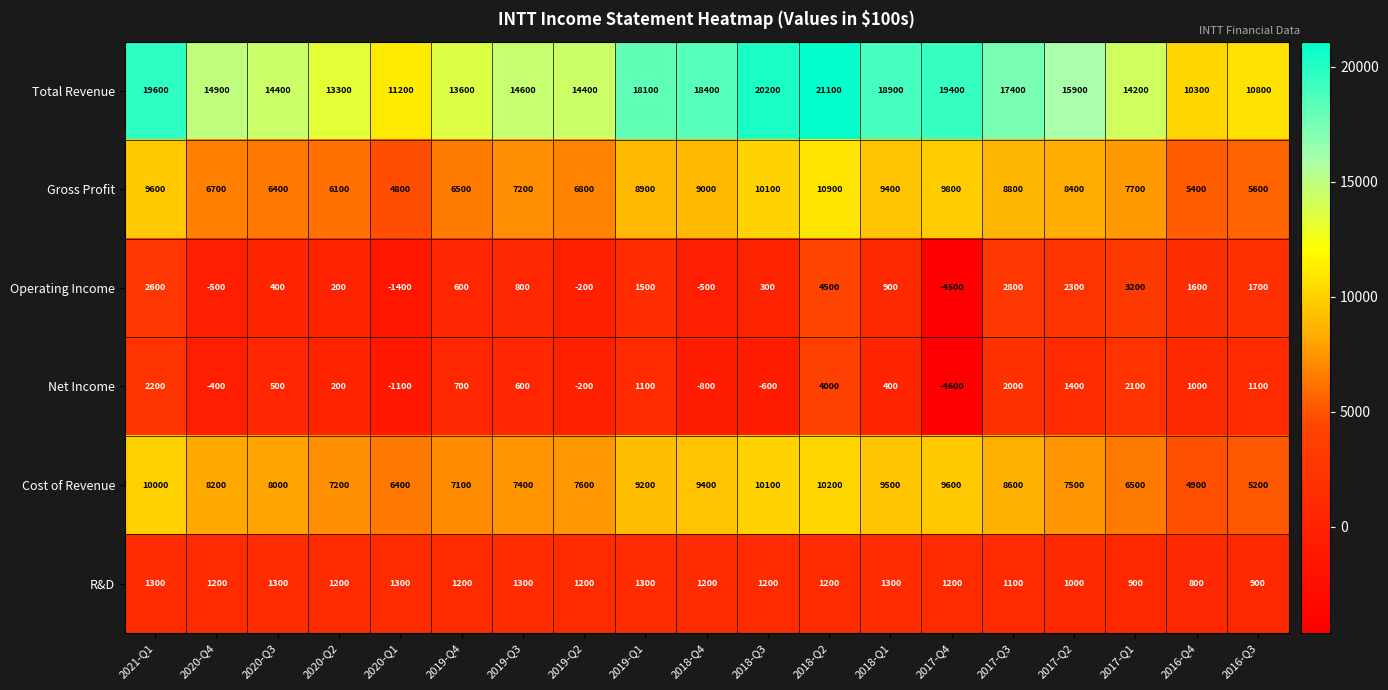

List the series in order of their peak value, highest first.

Total Revenue, Gross Profit, Cost of Revenue, Operating Income, Net Income, R&D